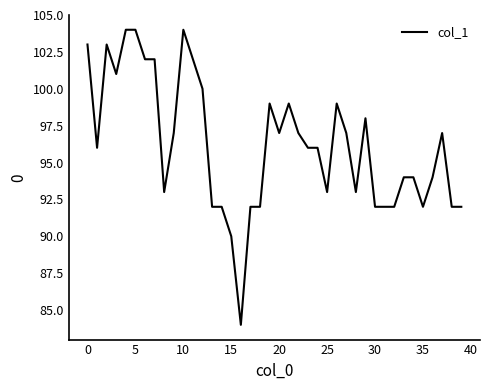

Reading left to right, extract all data points from this chart.

103	96	103	101	104	104	102	102	93	97	104	102	100	92	92	90	84	92	92	99	97	99	97	96	96	93	99	97	93	98	92	92	92	94	94	92	94	97	92	92